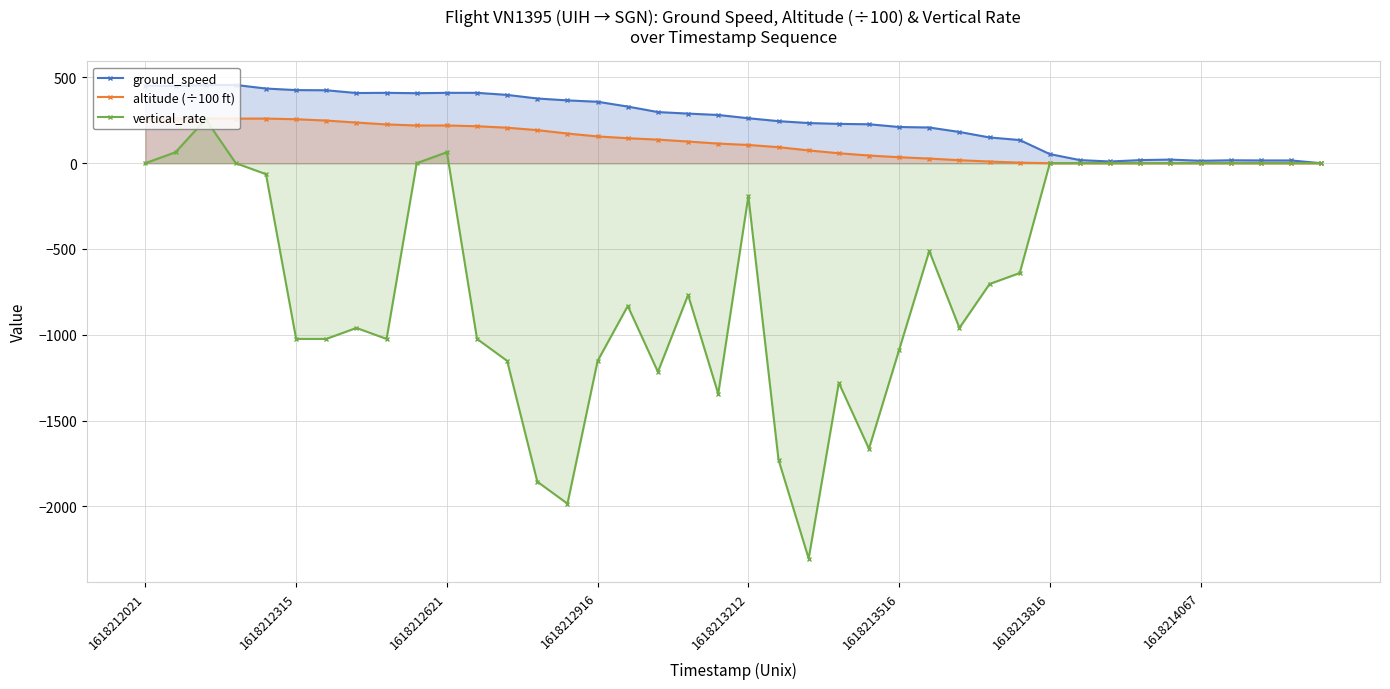

The altitude (÷100 ft) series shows 34.8 at 1618213516. True or false?

True